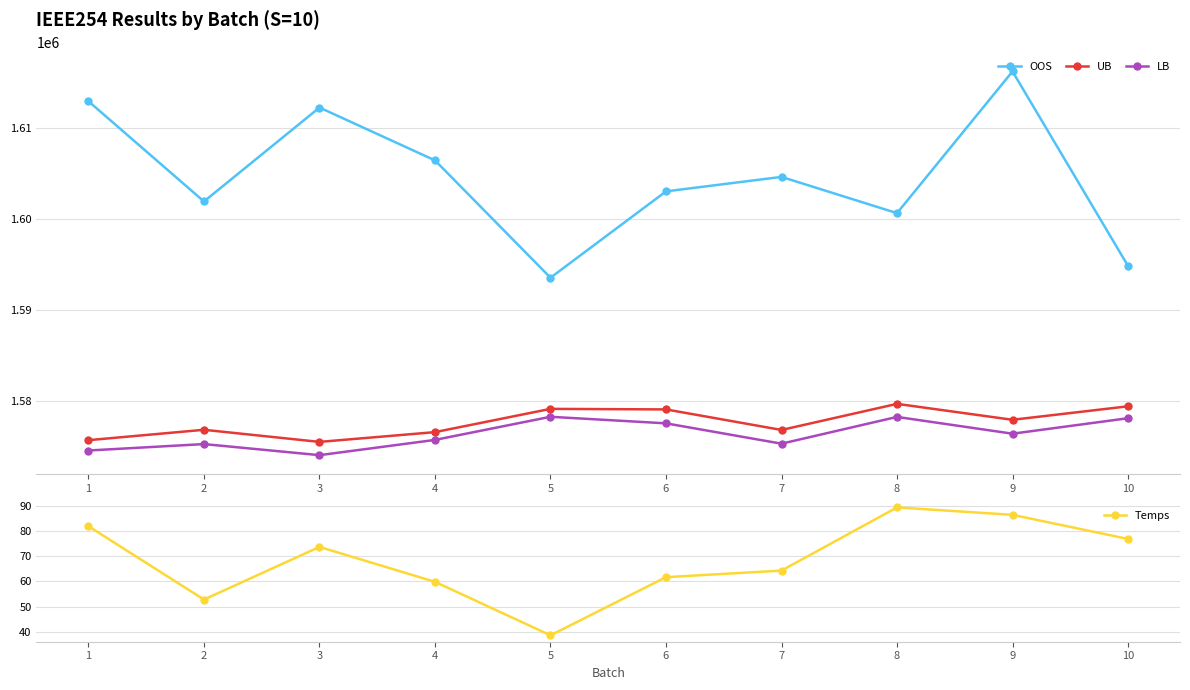

Reading left to right, list all the values displayed in this chart.

OOS: 1612907.0	1601910.0	1612216.1	1606419.7	1593544.7	1603018.4	1604606.5	1600630.3	1616180.4	1594836.6
UB: 1575719.9	1576860.0	1575530.8	1576602.0	1579154.7	1579094.5	1576840.1	1579703.9	1577955.6	1579434.9
LB: 1574586.4	1575291.1	1574075.0	1575748.2	1578285.4	1577566.6	1575335.1	1578272.2	1576429.8	1578129.2
Temps: 82.0	52.8	73.8	59.9	38.5	61.7	64.3	89.5	86.6	77.0